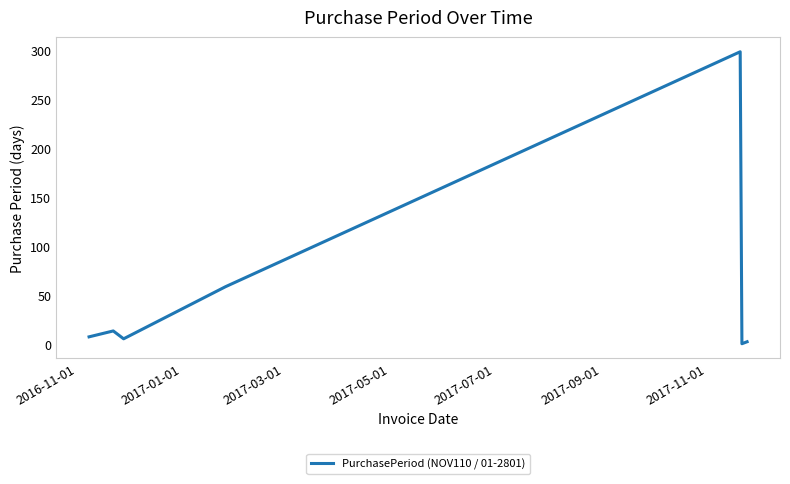

Reading left to right, transcribe all the data shown in this chart.

8	14	6	59	298	1	3